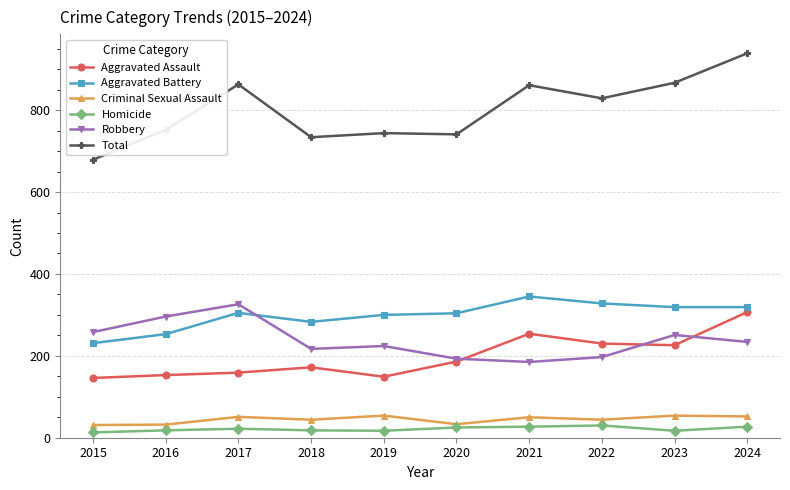

At which label does Aggravated Battery reach its peak?

2021